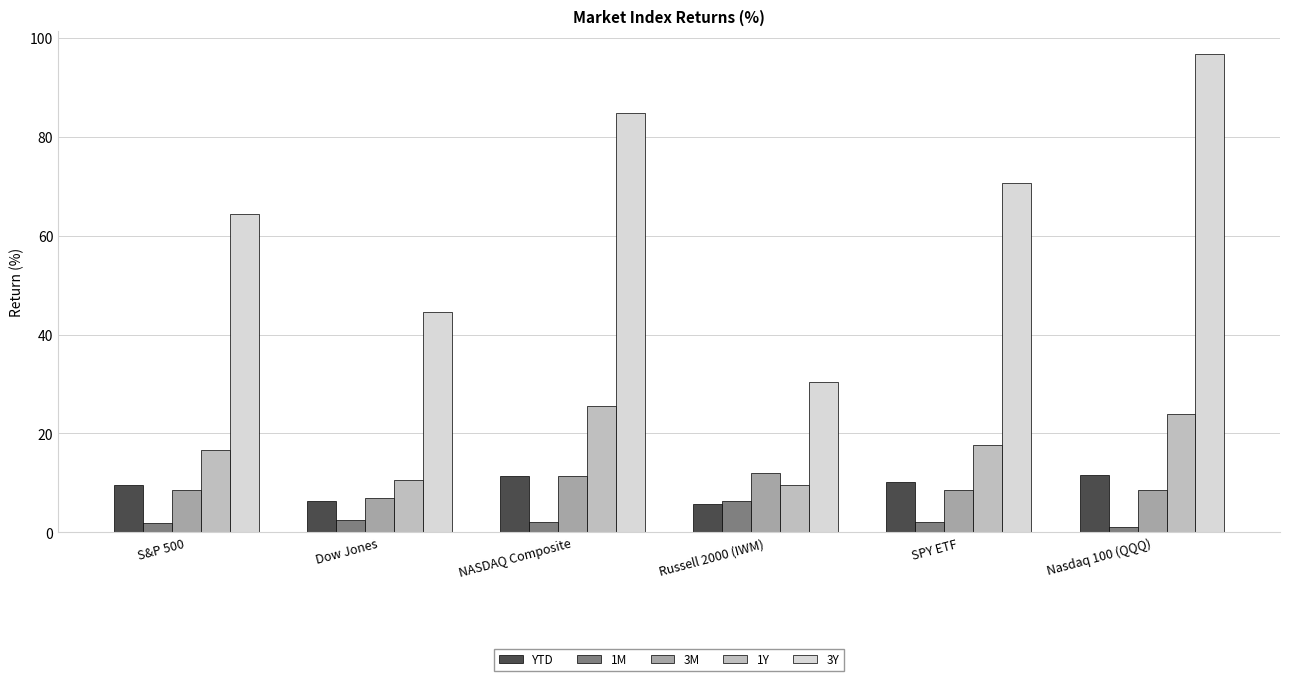

Which series has the largest total across all categories?

3Y